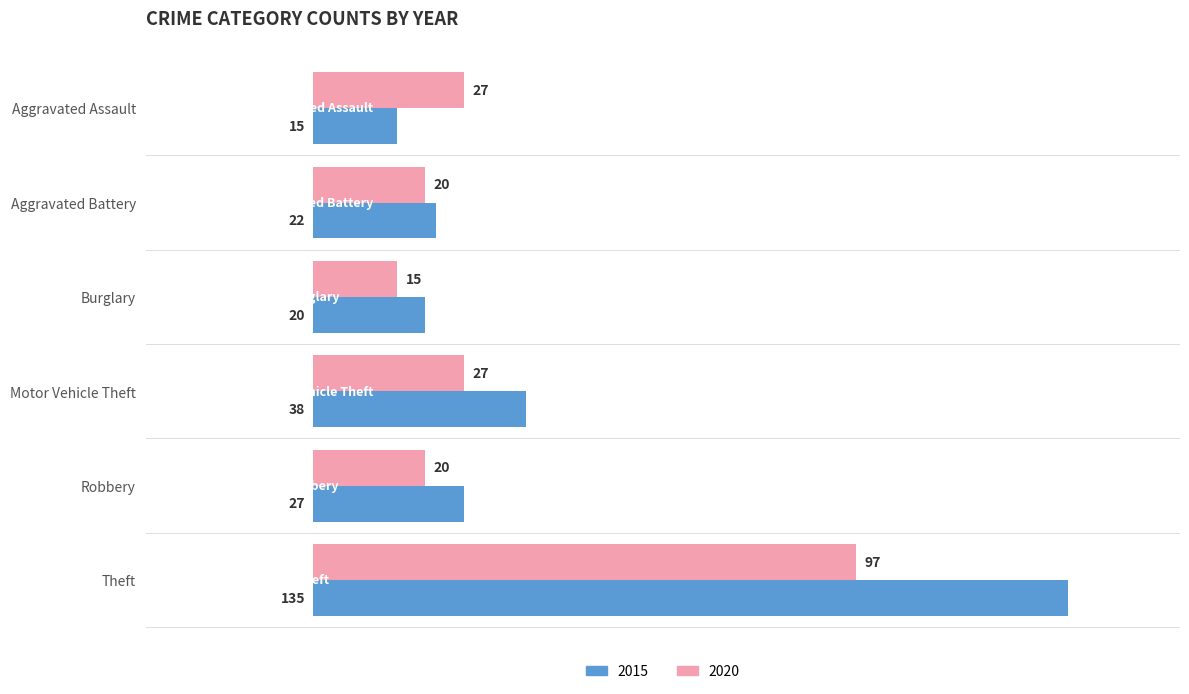

What is the greatest value displayed?

135